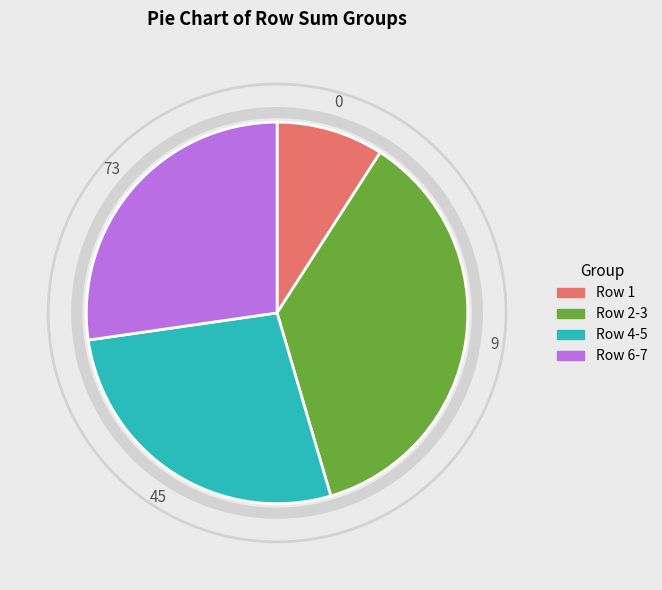

Is there a majority slice in this chart?

No